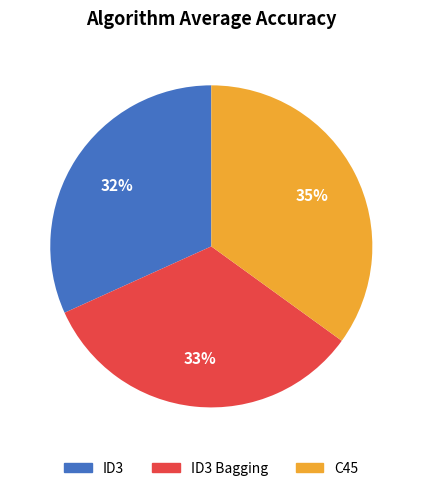

Is there any slice that represents more than half of the pie?

No